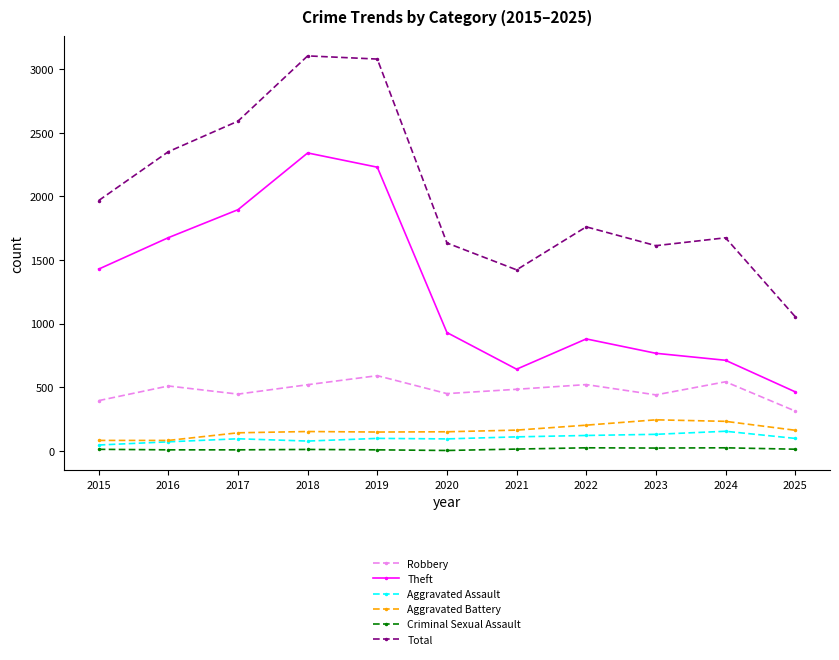

What is the sum of all Theft values?

13968